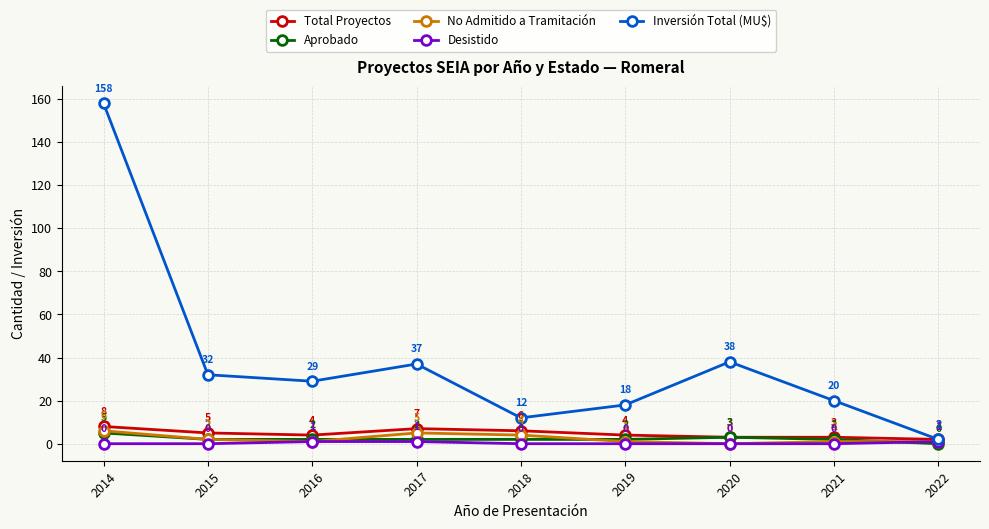

Which category has the highest value across all series?

2014